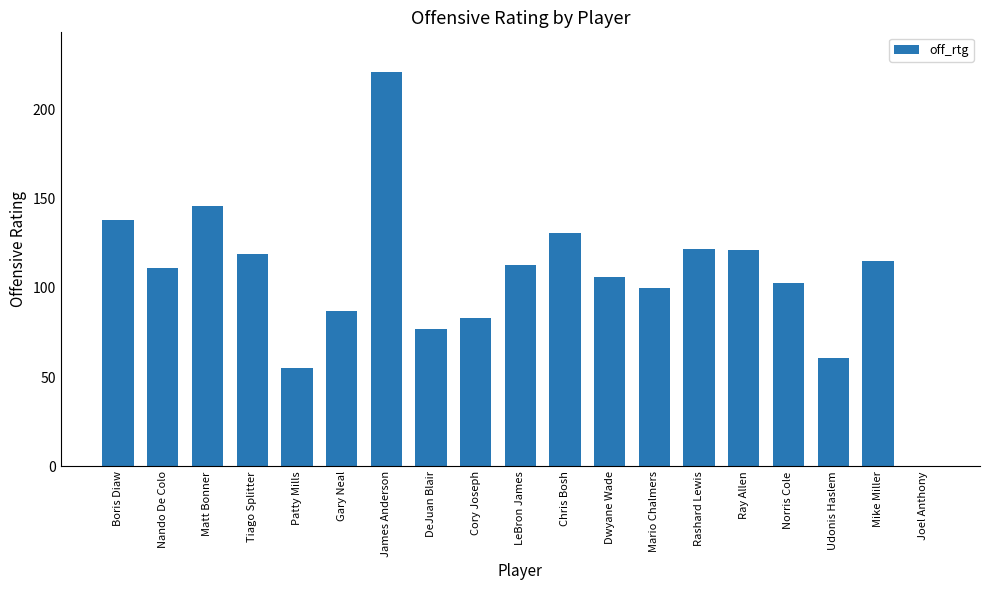

Reading left to right, what are all the values shown in this chart?

Boris Diaw=138	Nando De Colo=111	Matt Bonner=146	Tiago Splitter=119	Patty Mills=55	Gary Neal=87	James Anderson=221	DeJuan Blair=77	Cory Joseph=83	LeBron James=113	Chris Bosh=131	Dwyane Wade=106	Mario Chalmers=100	Rashard Lewis=122	Ray Allen=121	Norris Cole=103	Udonis Haslem=61	Mike Miller=115	Joel Anthony=0